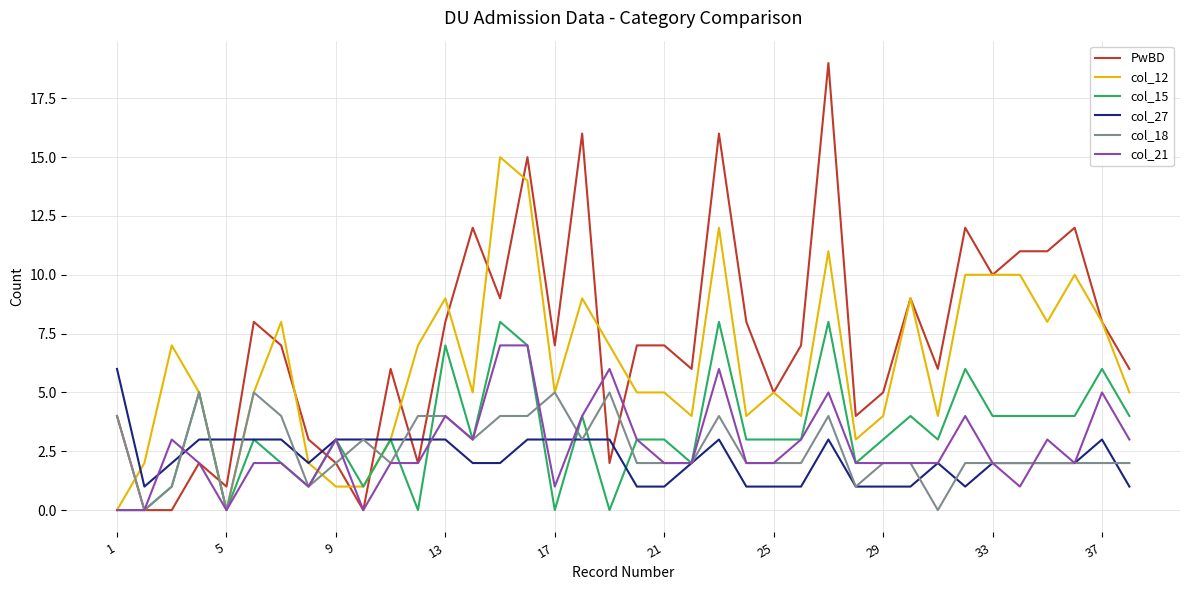

List the series in order of their peak value, highest first.

PwBD, col_12, col_15, col_21, col_27, col_18